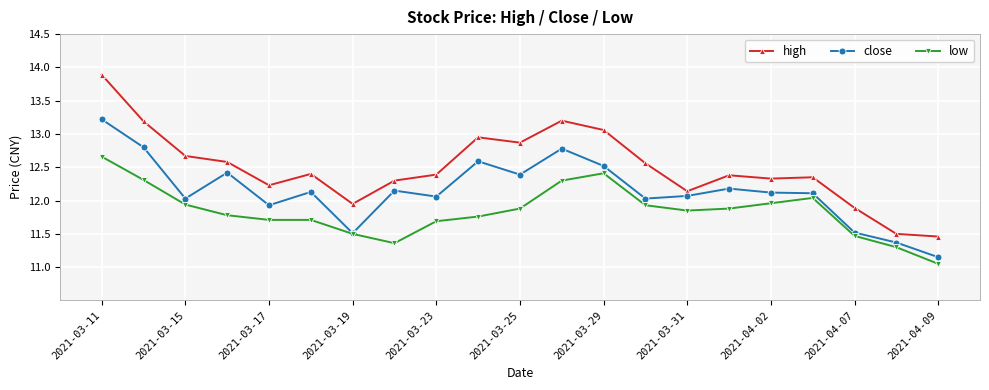

What is the value of the high point at the 3rd from the left?

12.7